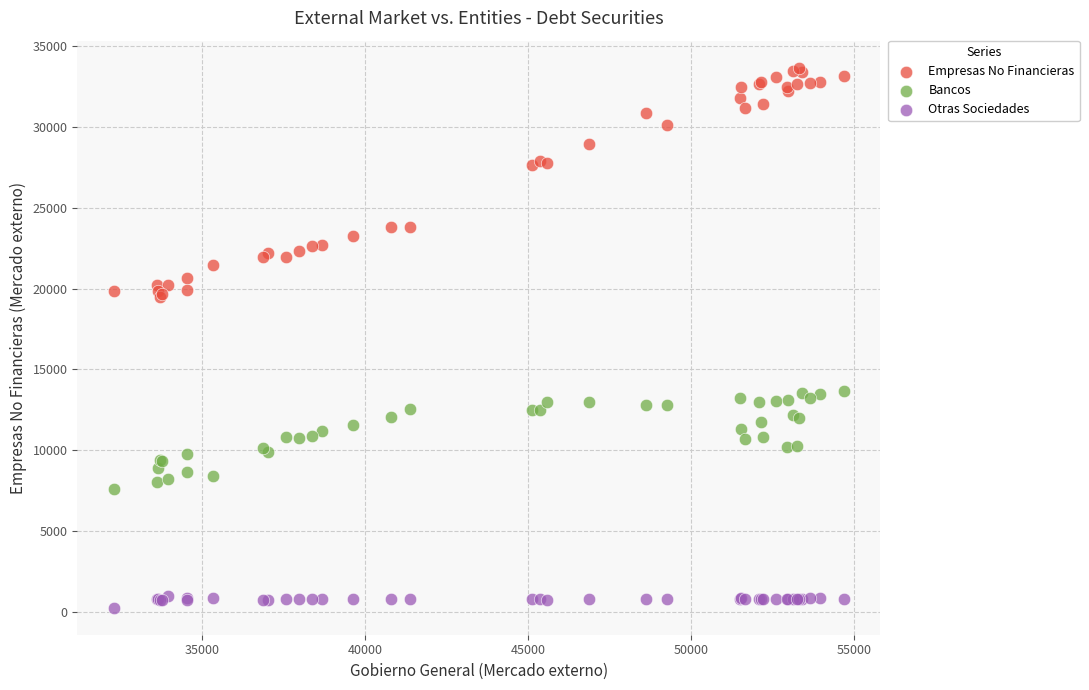

Which series has the largest Y range (max minus min)?

Empresas No Financieras